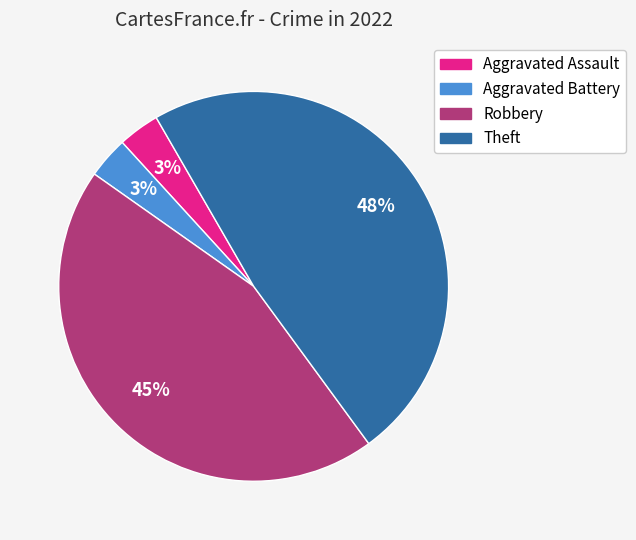

The Aggravated Assault slice represents 3% of the pie. True or false?

True